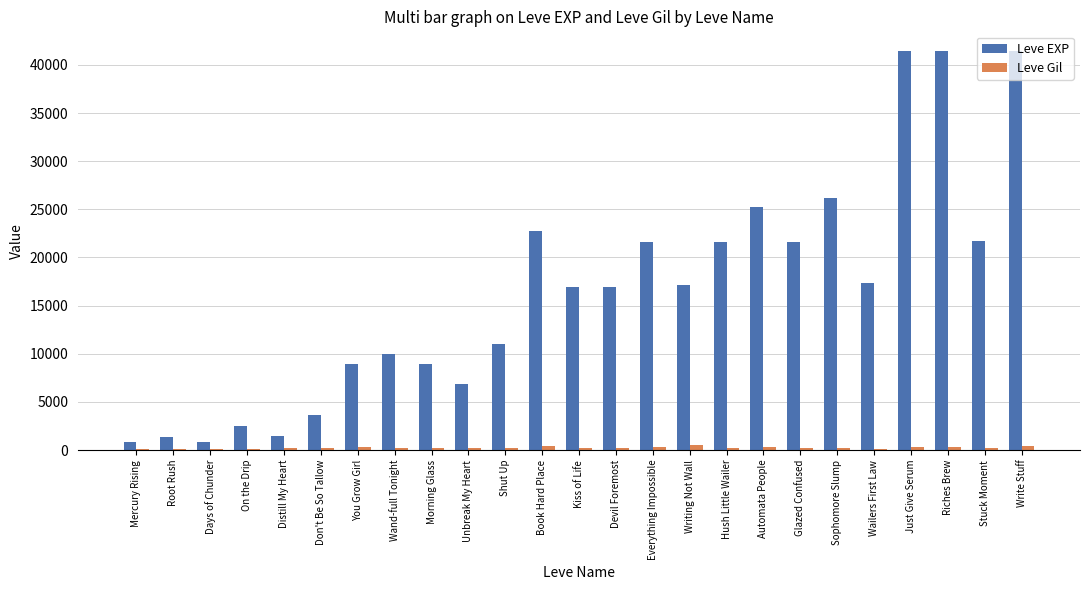

How many groups of bars are there?

25